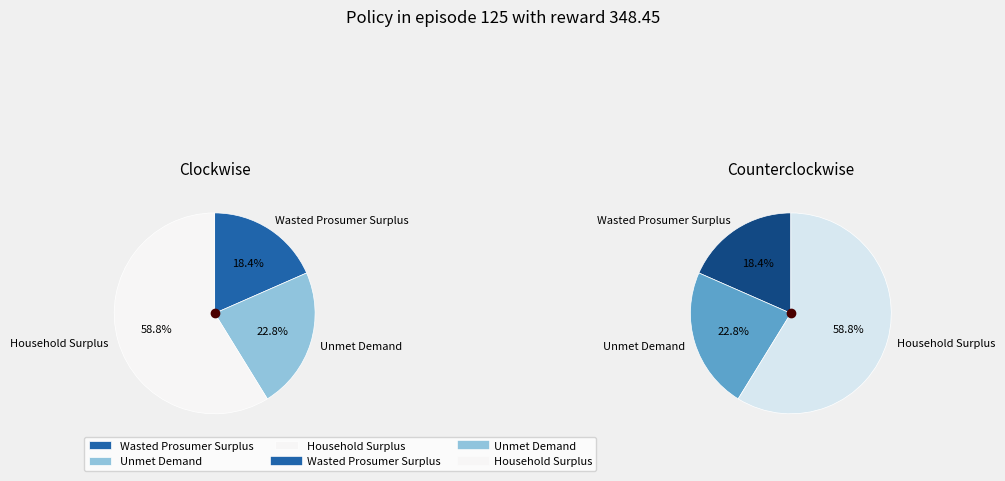

Is it true that Household Surplus is 59% of the pie?

True